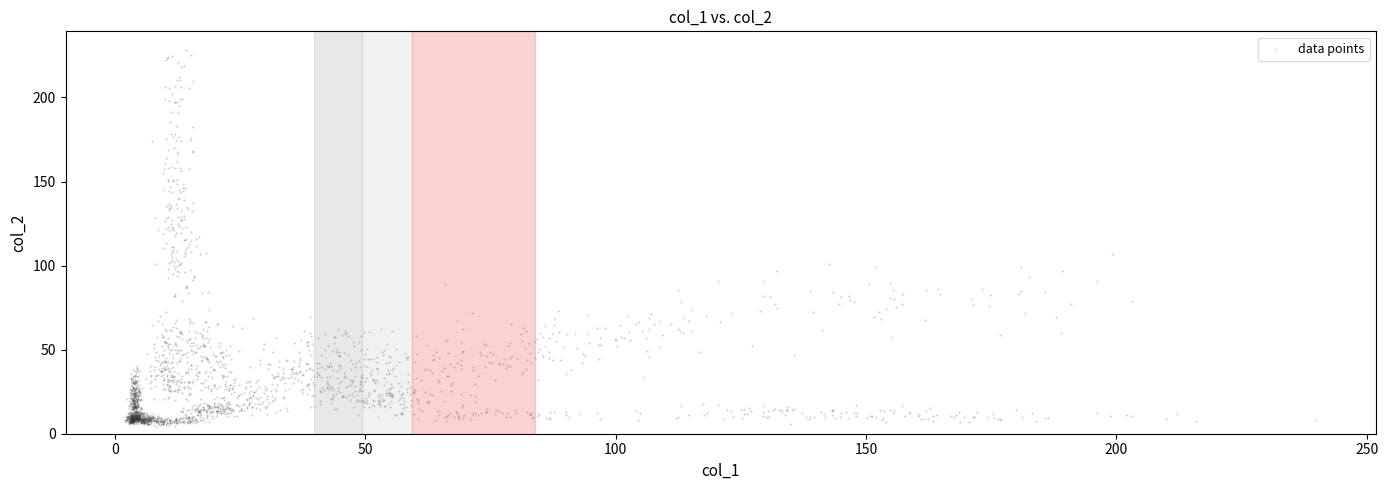

What is the range of X values (max minus min)?

237.8